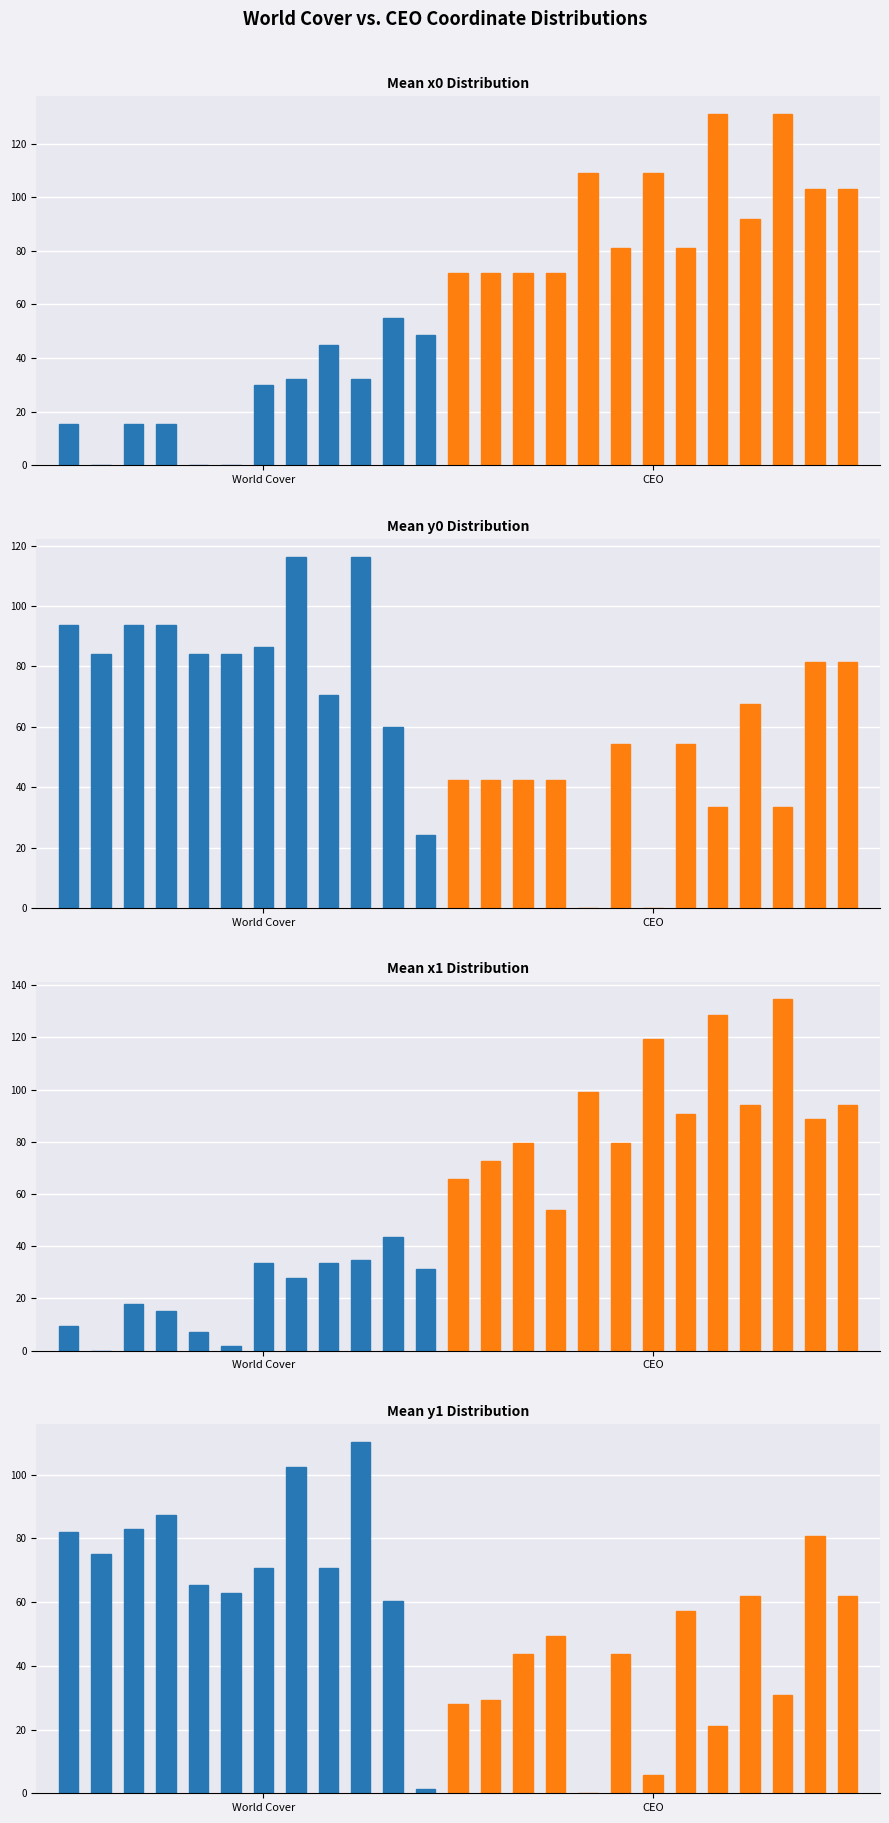

Rank the series by their average value, from highest to lowest.

y0, x0, x1, y1